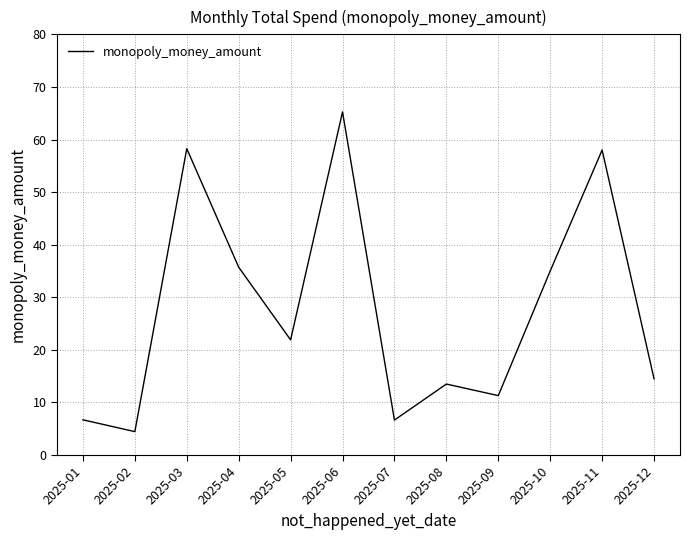

What is the minimum value shown in the chart?

4.5